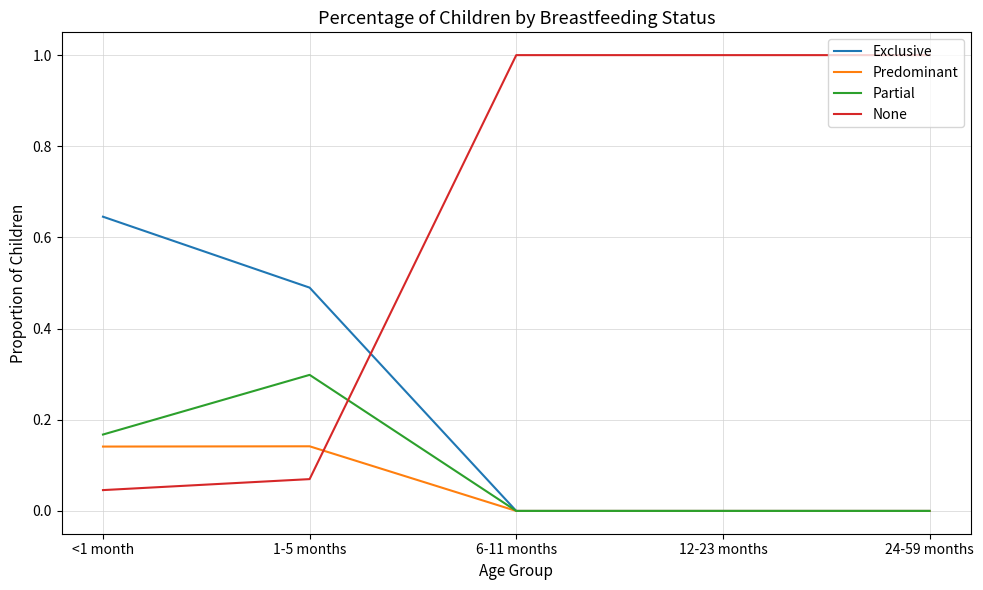

True or false: None and Partial cross at least once.

True